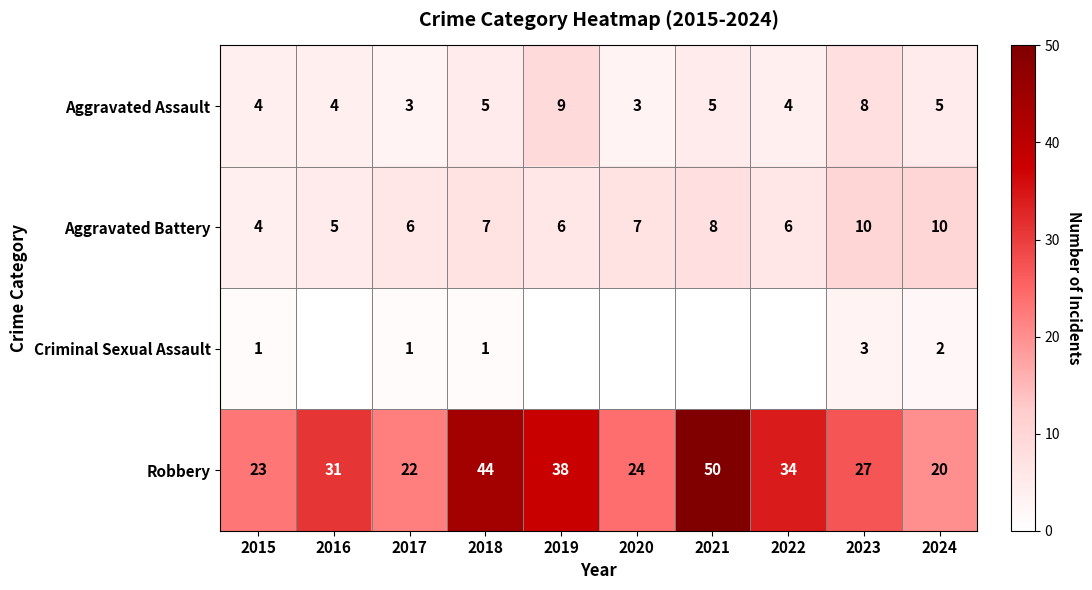

Count the Aggravated Battery values in the range 6 to 8.

6